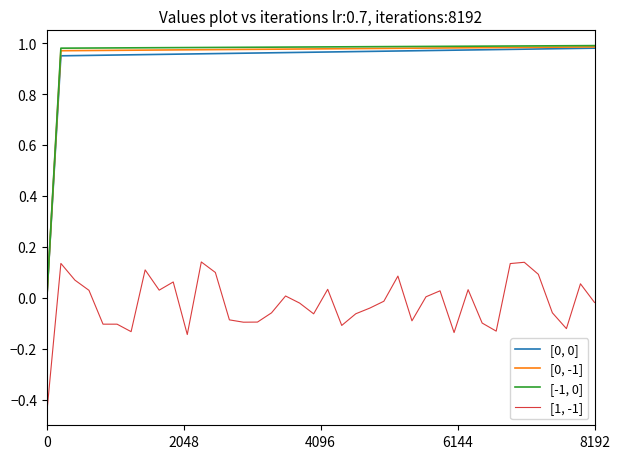

True or false: [-1, 0] and [1, -1] intersect in this chart.

False